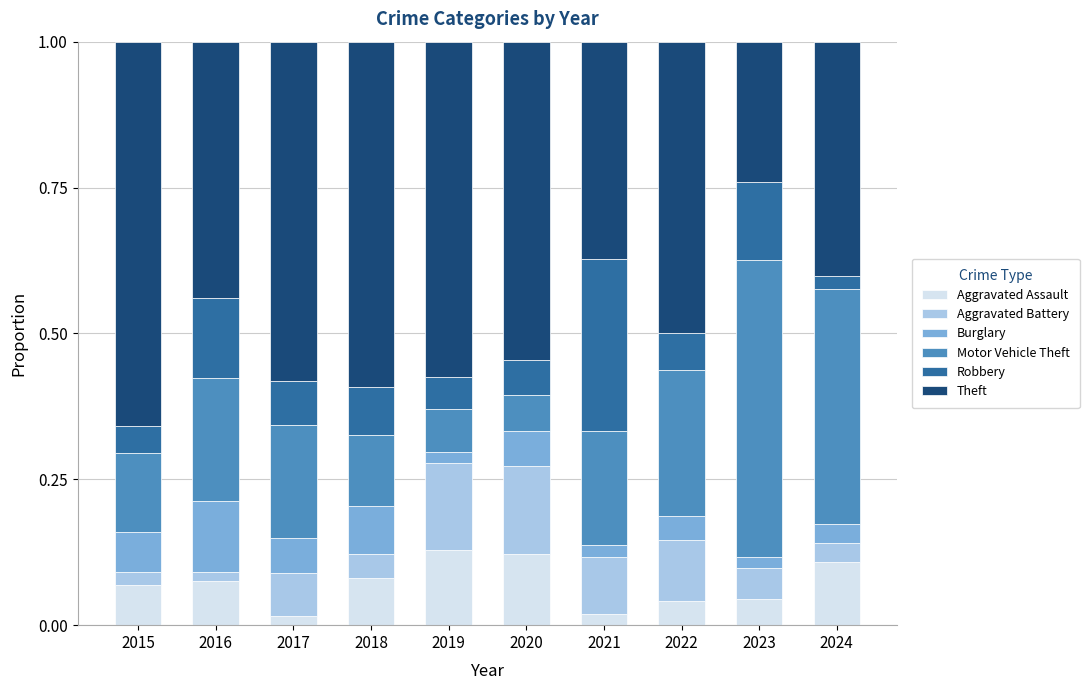

What is the total value across all series at 2018?

1.0